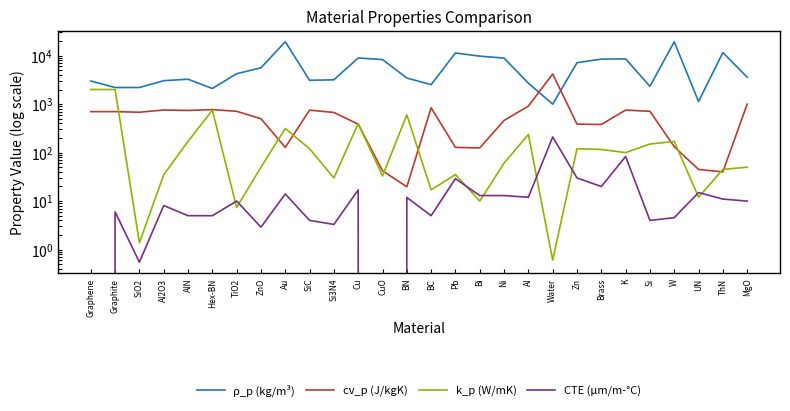

Between MgO and W, which is larger?

W